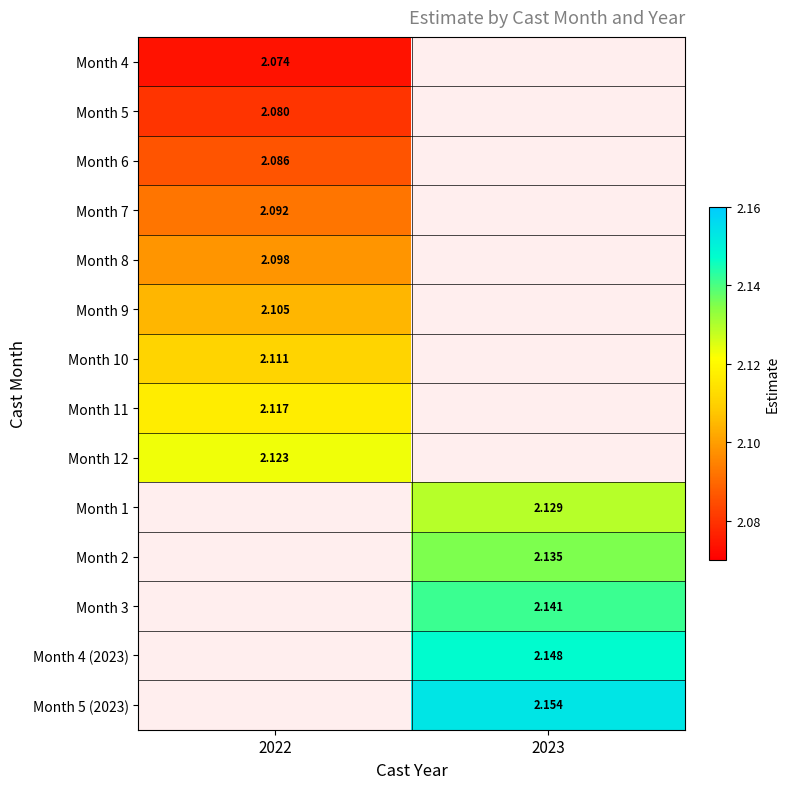

Is the value of Month 11 at 2022 greater than the value of Month 2 at 2023?

No